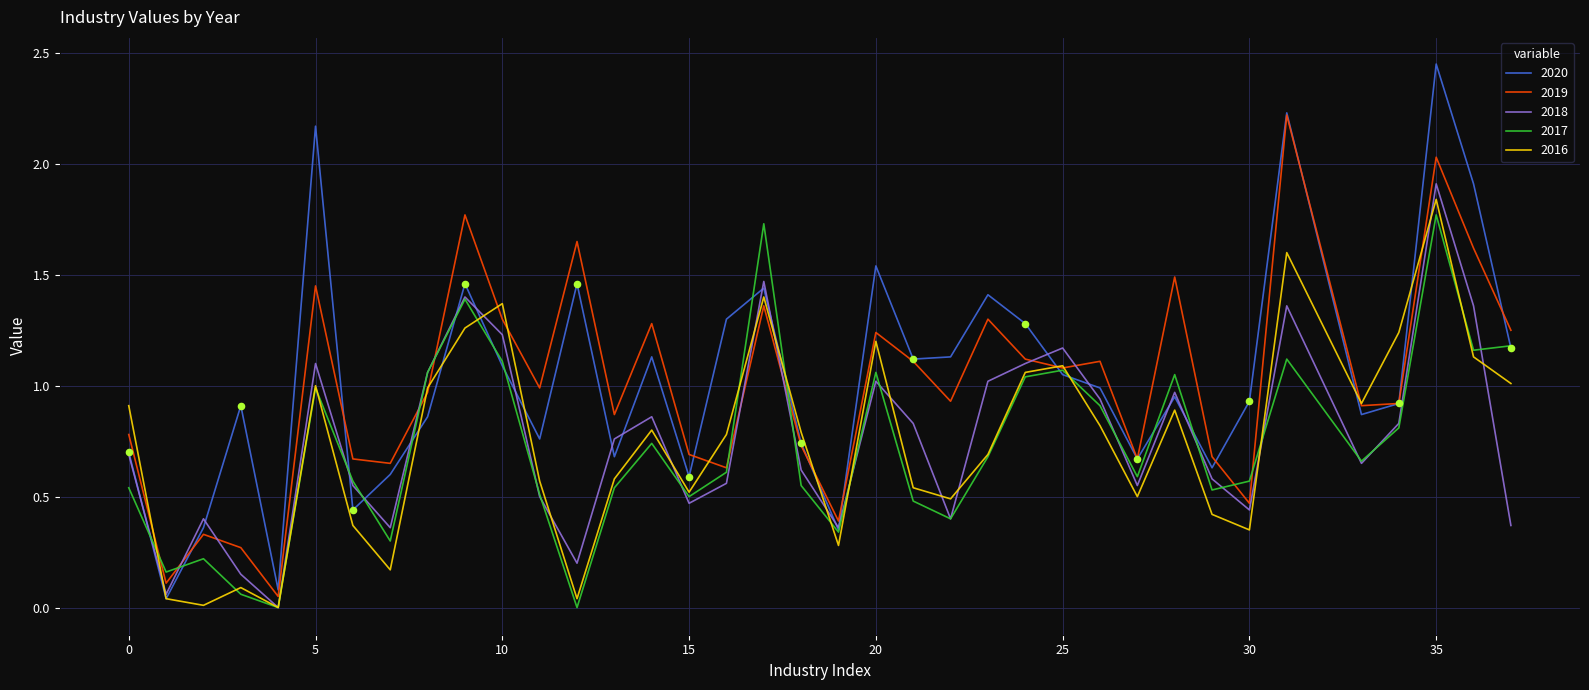

What are all the series names shown in the legend?

2020, 2019, 2018, 2017, 2016